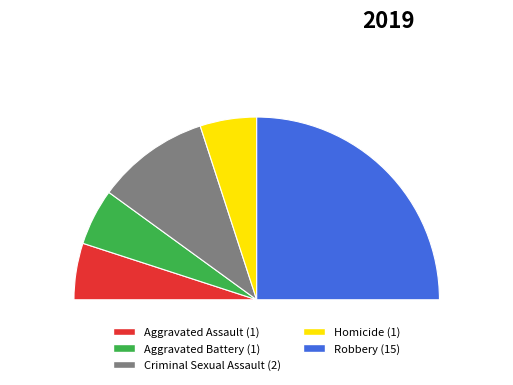

What is the change in value from Homicide to Robbery?

+14